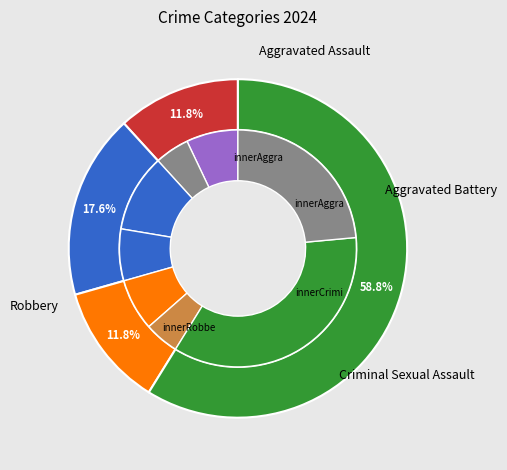

How many segments does this pie chart have?

4